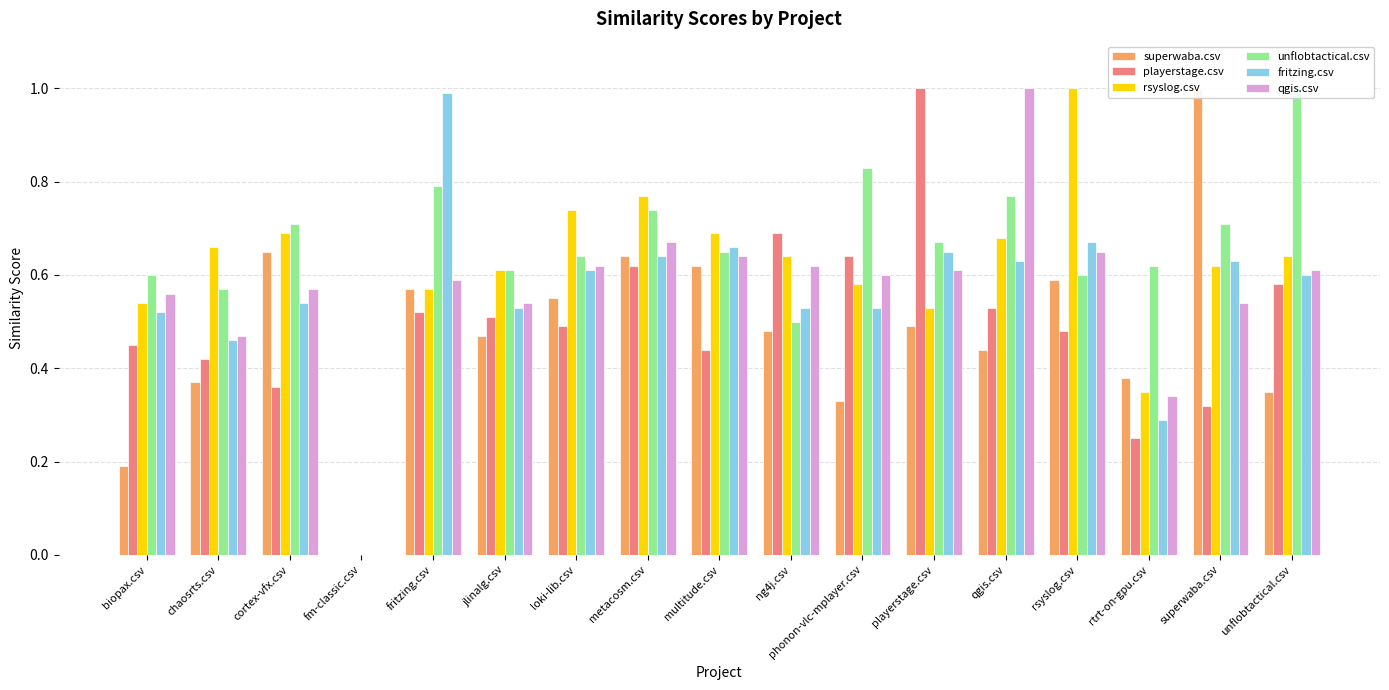

What is the approximate value of qgis.csv at playerstage.csv?

0.6